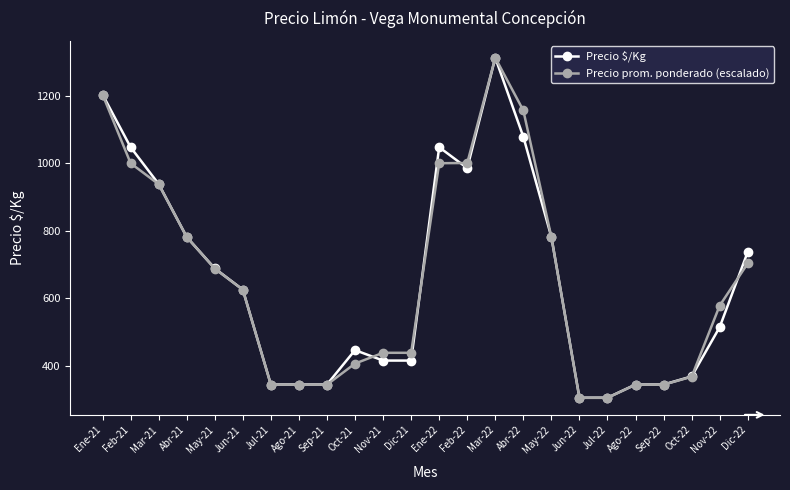

What is the minimum value shown in the chart?

304.6